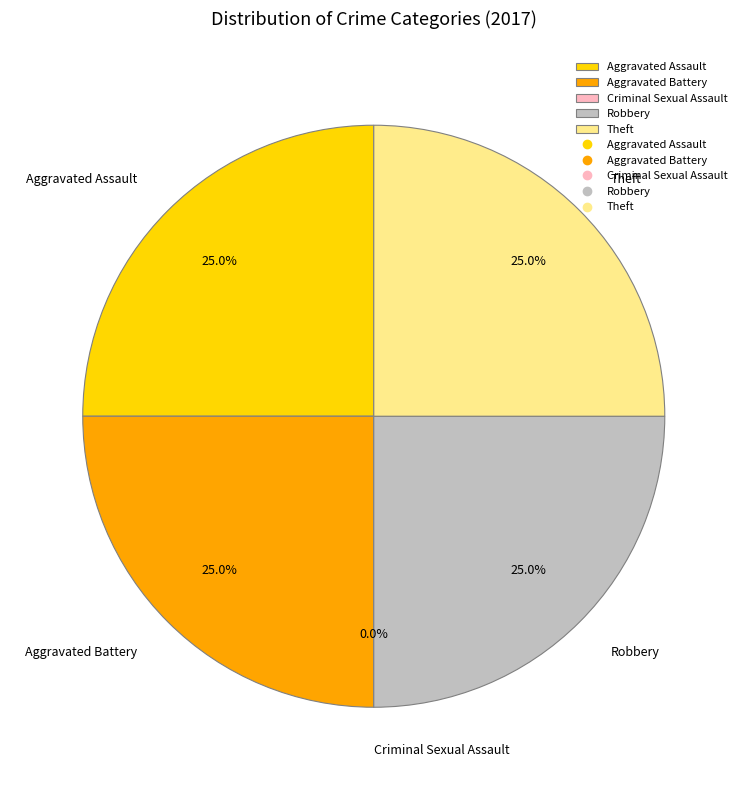

To the nearest percent, what is the difference between the largest and smallest slice percentages?

25%